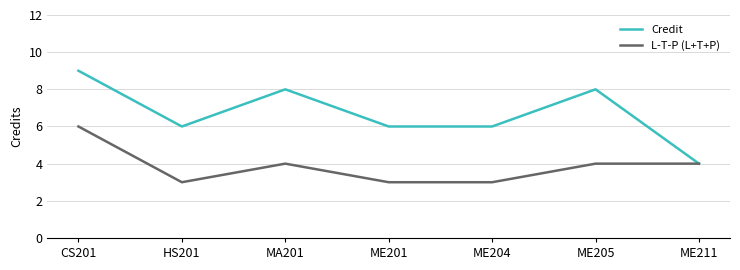

At which label does Credit reach its peak?

CS201